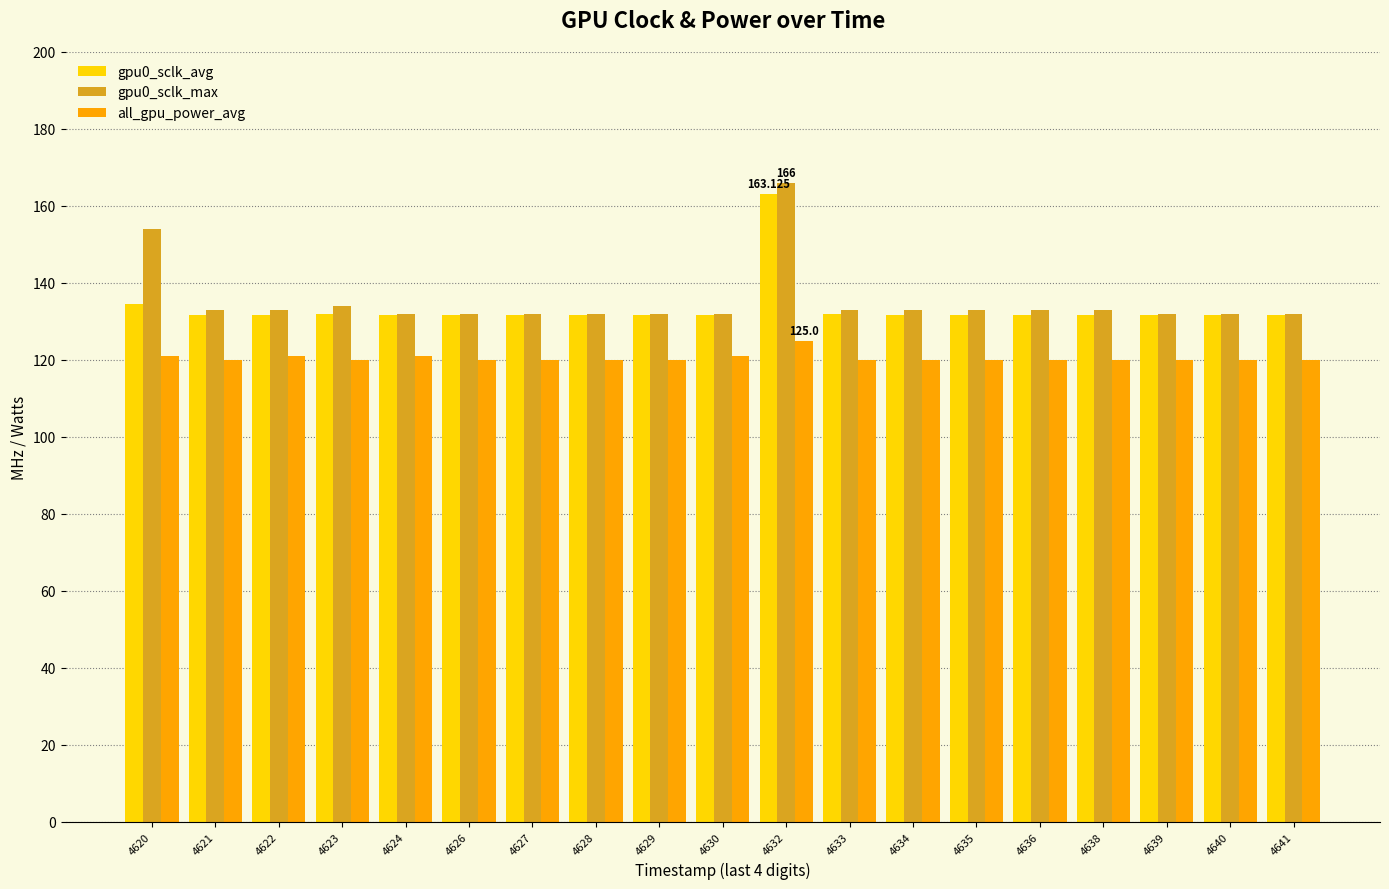

Is the value of gpu0_sclk_avg at 4632 greater than the value of gpu0_sclk_max at 4636?

Yes